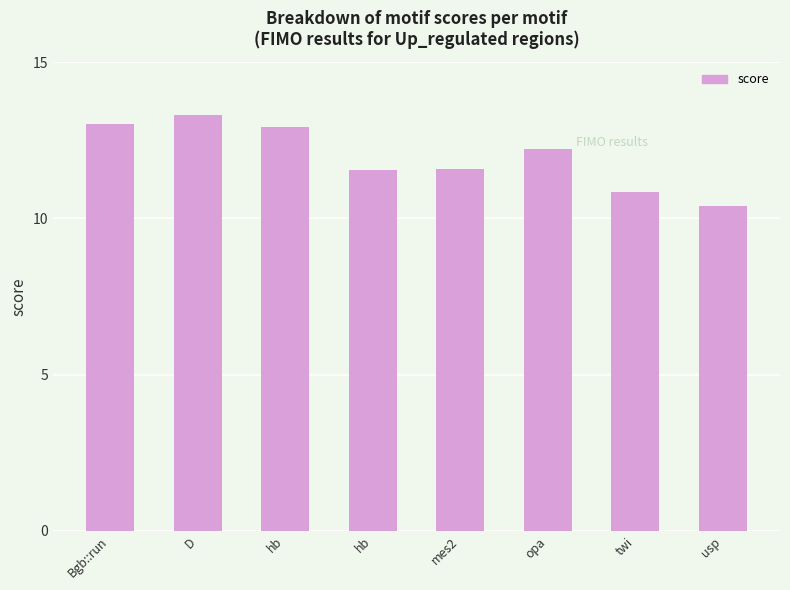

Are the bars horizontal?

No